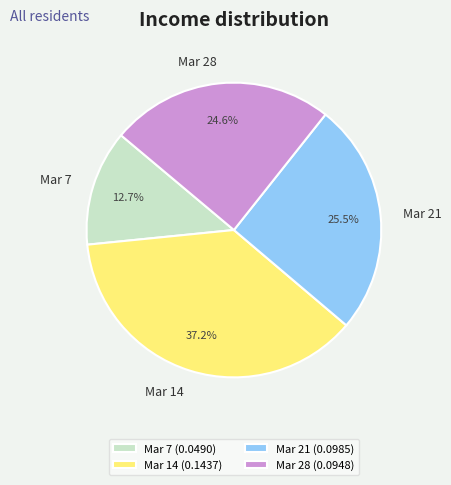

What percentage do Mar 14 and Mar 21 together represent?

62.7%